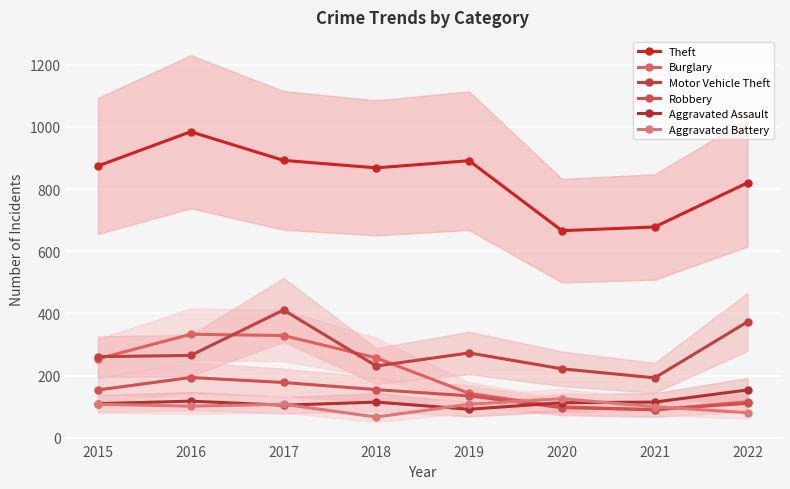

Which series has the widest spread of values?

Theft